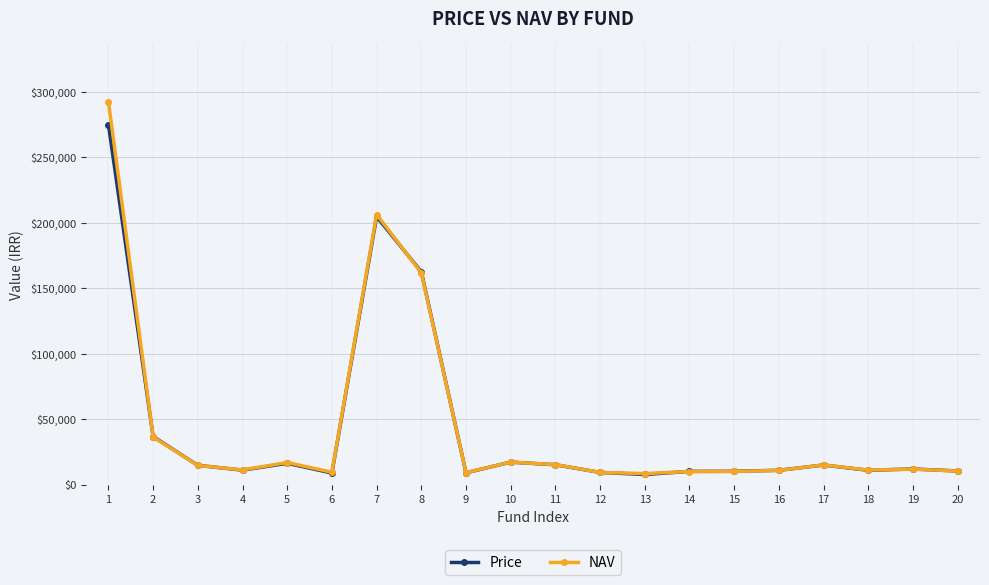

True or false: NAV has more than 1 points higher than both neighbors.

True